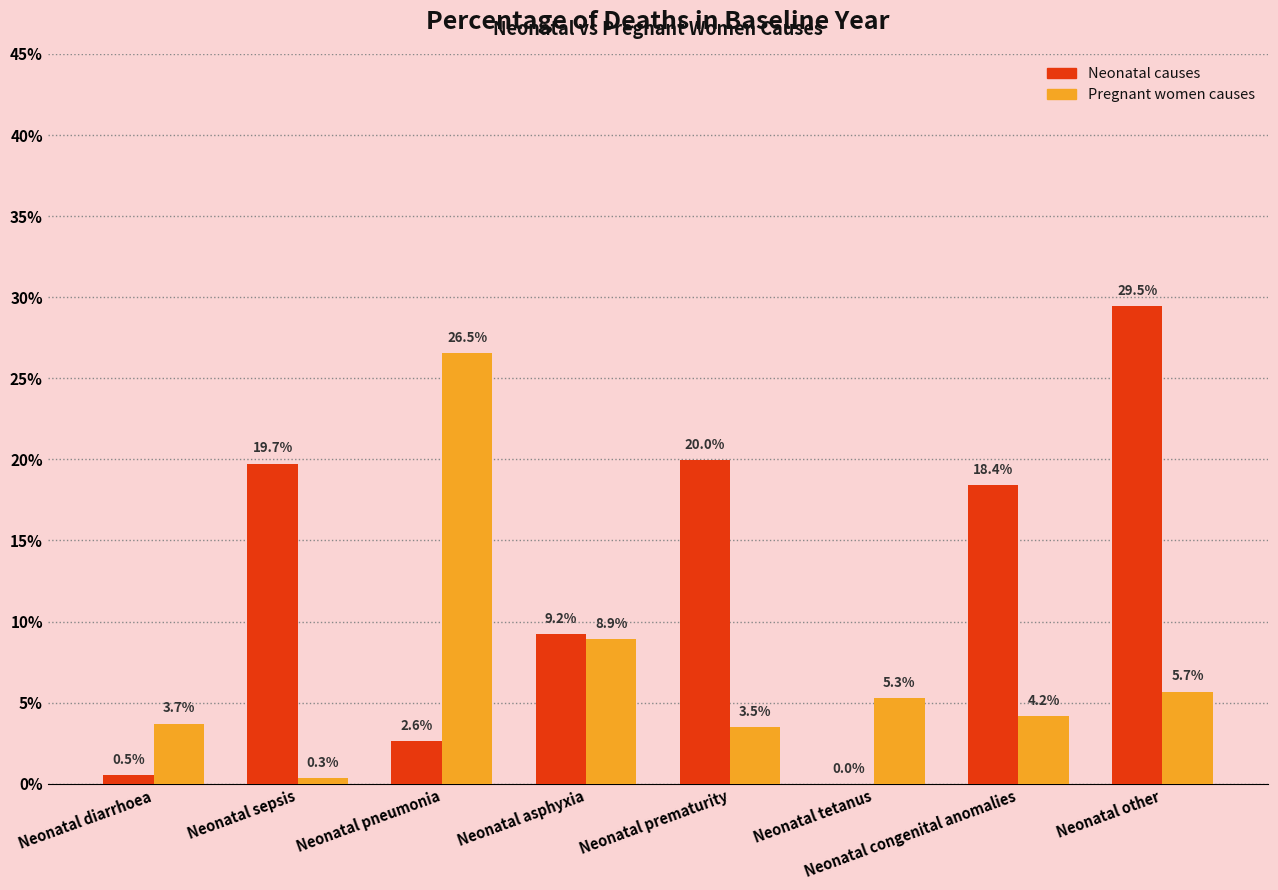

Reading left to right, transcribe all the data shown in this chart.

Neonatal causes: Neonatal diarrhoea=0.0	Neonatal sepsis=0.2	Neonatal pneumonia=0.0	Neonatal asphyxia=0.1	Neonatal prematurity=0.2	Neonatal tetanus=0.0	Neonatal congenital anomalies=0.2	Neonatal other=0.3
Pregnant women causes: Neonatal diarrhoea=0.0	Neonatal sepsis=0.0	Neonatal pneumonia=0.3	Neonatal asphyxia=0.1	Neonatal prematurity=0.0	Neonatal tetanus=0.1	Neonatal congenital anomalies=0.0	Neonatal other=0.1